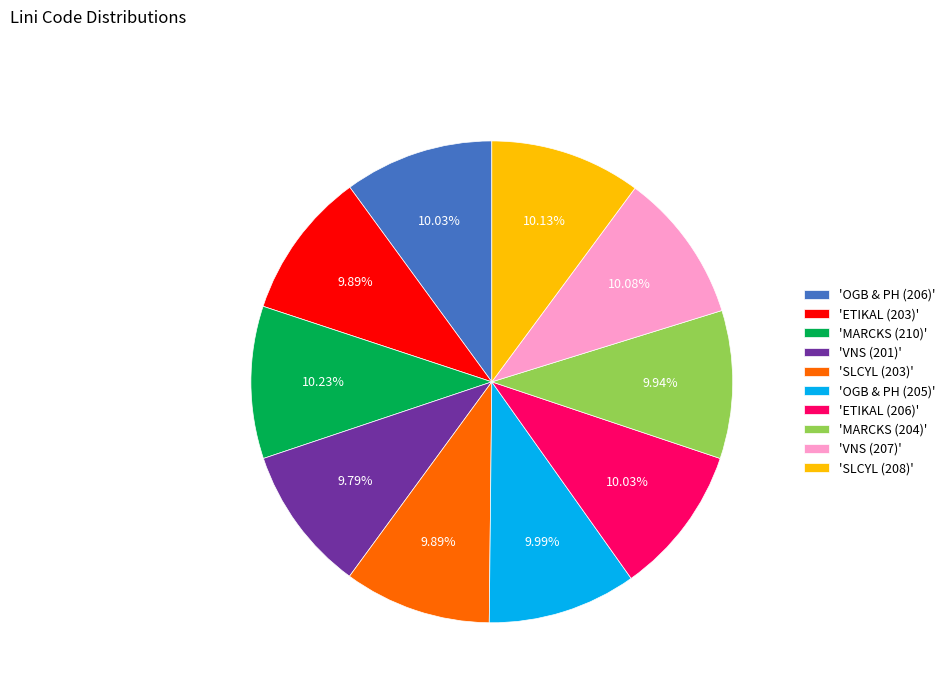

Combined, do 'OGB & PH (205)' and 'SLCYL (203)' account for over 50%?

No